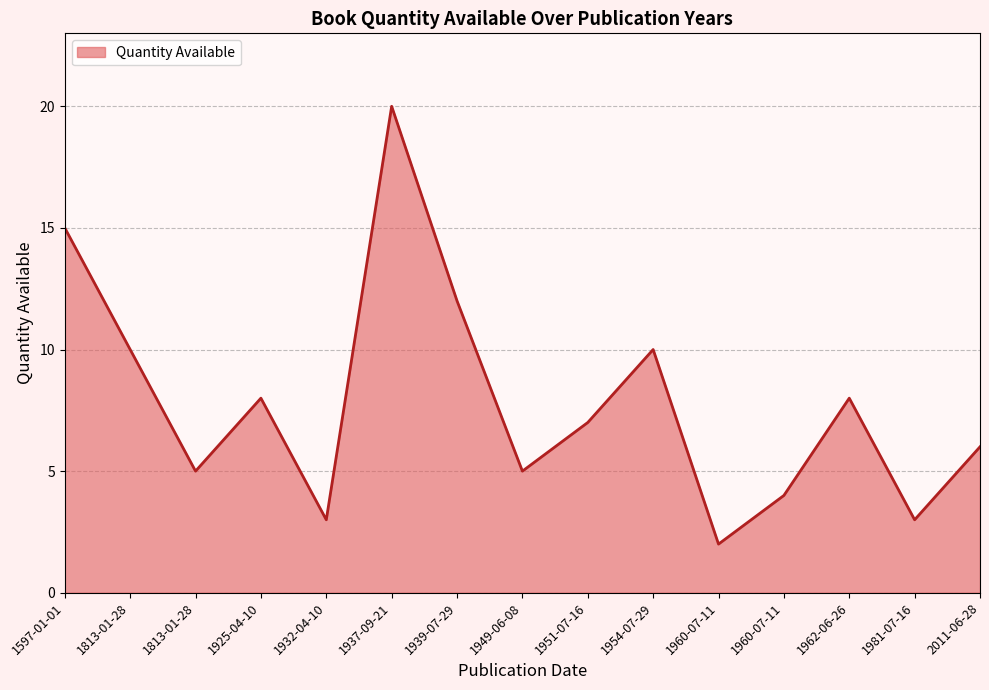

How many values are below 7?

7